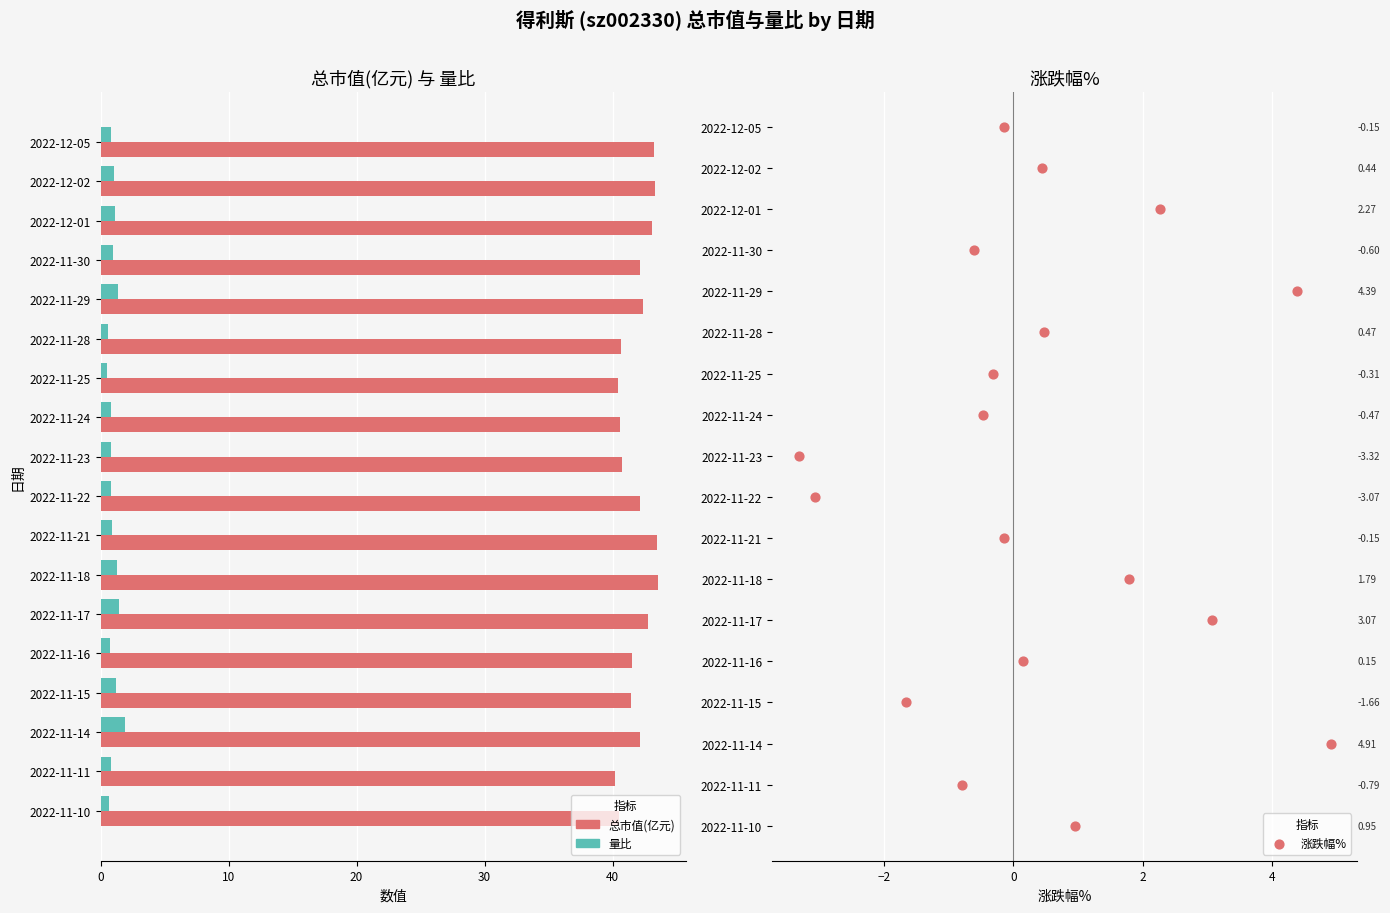

Which series reaches the maximum Y coordinate?

总市值(亿元)